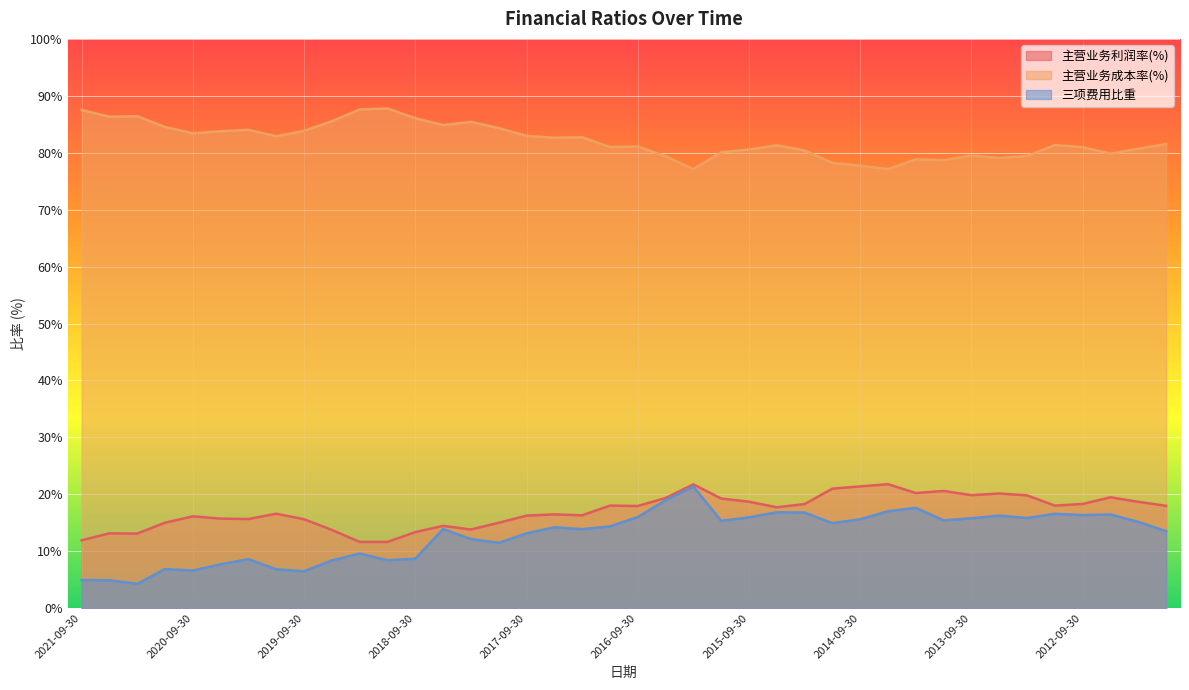

Reading right to left, extract all data points from this chart.

主营业务利润率(%): 18.0	18.7	19.5	18.3	18.0	19.8	20.1	19.8	20.6	20.2	21.8	21.4	21.0	18.3	17.7	18.7	19.2	21.8	19.3	17.9	18.0	16.3	16.5	16.2	15.0	13.8	14.5	13.4	11.6	11.6	13.7	15.6	16.6	15.6	15.7	16.1	15.0	13.1	13.1	11.9
主营业务成本率(%): 81.5	80.7	79.8	81.0	81.3	79.4	79.1	79.5	78.7	78.8	77.1	77.7	78.2	80.4	81.3	80.6	80.1	77.1	79.4	81.1	81.0	82.7	82.6	83.0	84.3	85.4	84.9	86.1	87.8	87.6	85.5	83.8	82.9	84.0	83.8	83.4	84.5	86.4	86.3	87.5
三项费用比重: 13.5	15.1	16.5	16.3	16.6	15.8	16.2	15.8	15.4	17.6	17.0	15.6	14.9	16.8	16.8	16.0	15.3	21.4	18.9	16.0	14.4	13.9	14.2	13.1	11.5	12.1	13.9	8.7	8.4	9.6	8.4	6.5	6.8	8.6	7.7	6.6	6.9	4.3	4.9	4.9